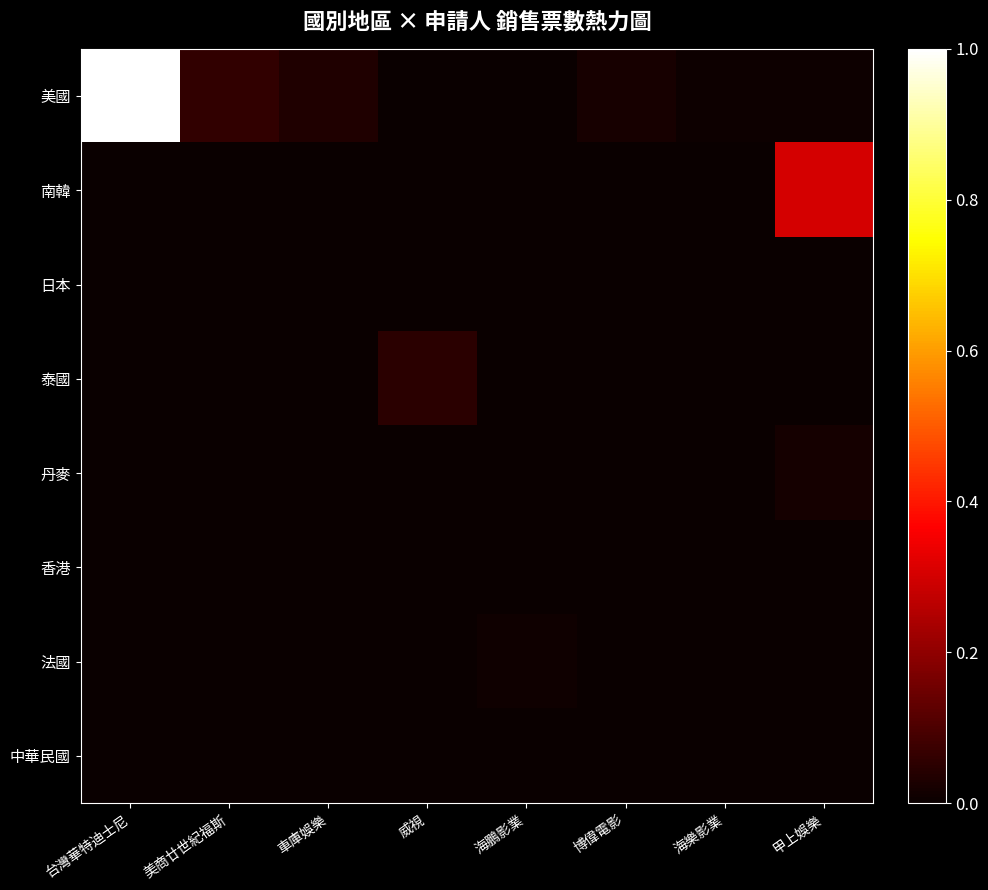

How many data points does each series have?

8